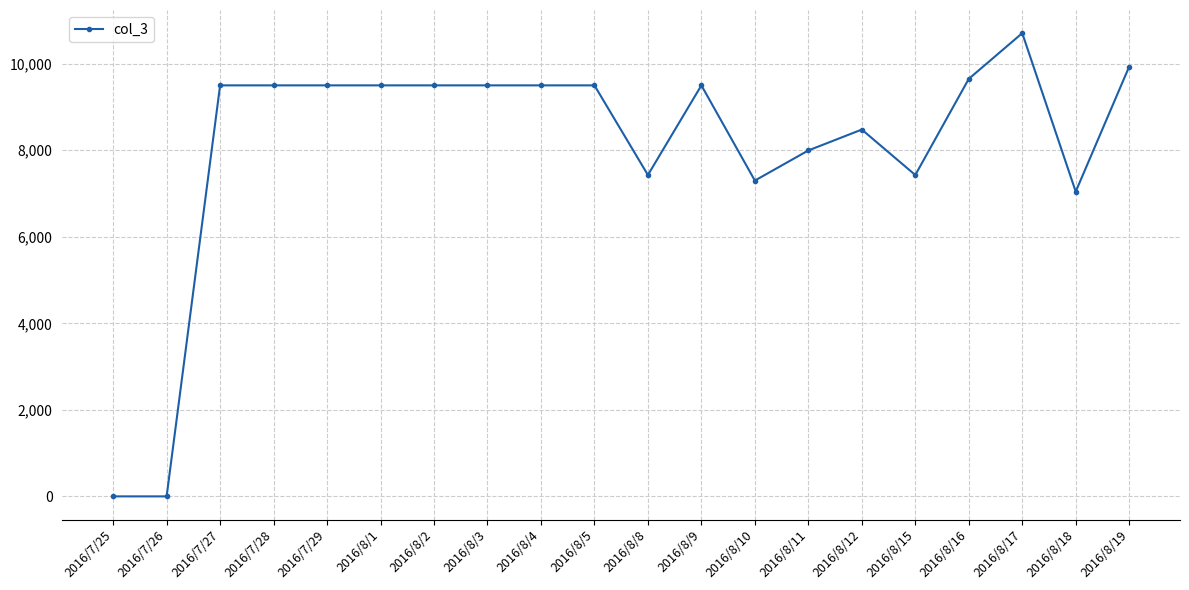

True or false: the data has more than 2 interior local peaks.

True